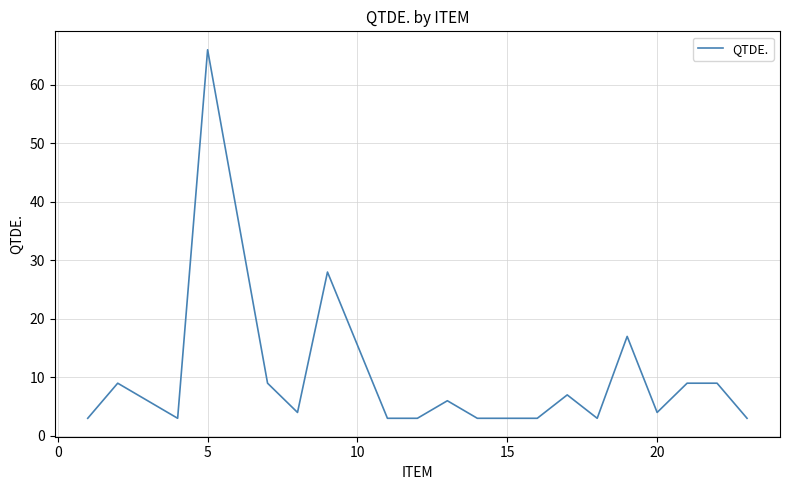

What is the greatest value displayed?

66